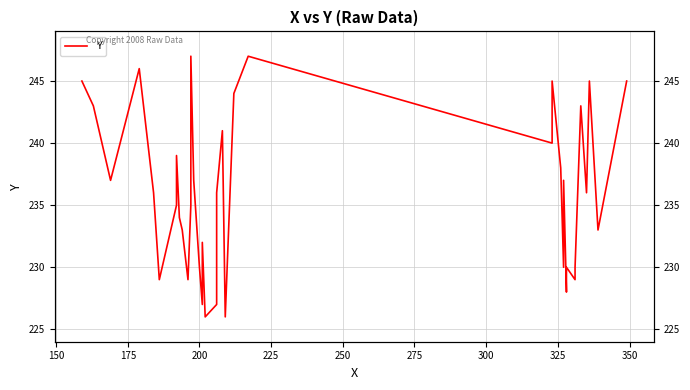

How many data points does each series have?

40